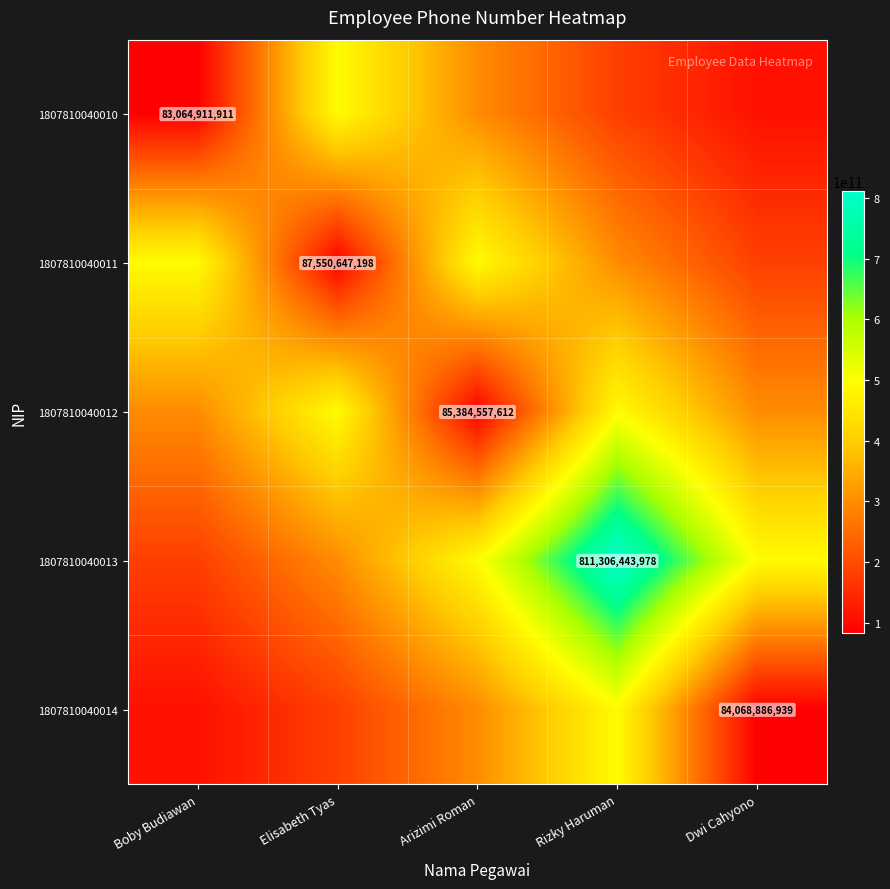

At which label does 1807810040011 reach its minimum?

Elisabeth Tyas